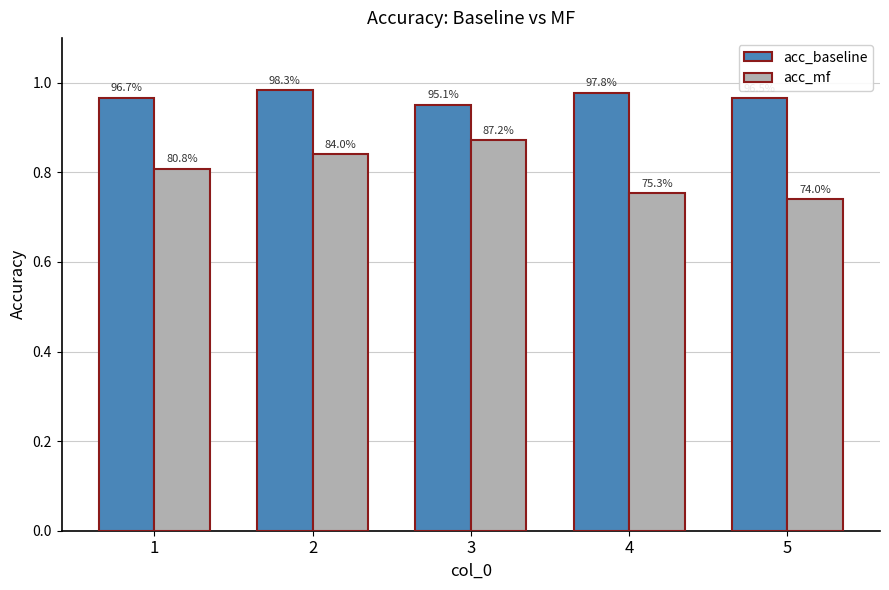

List the labels in order of acc_mf value, largest first.

3, 2, 1, 4, 5